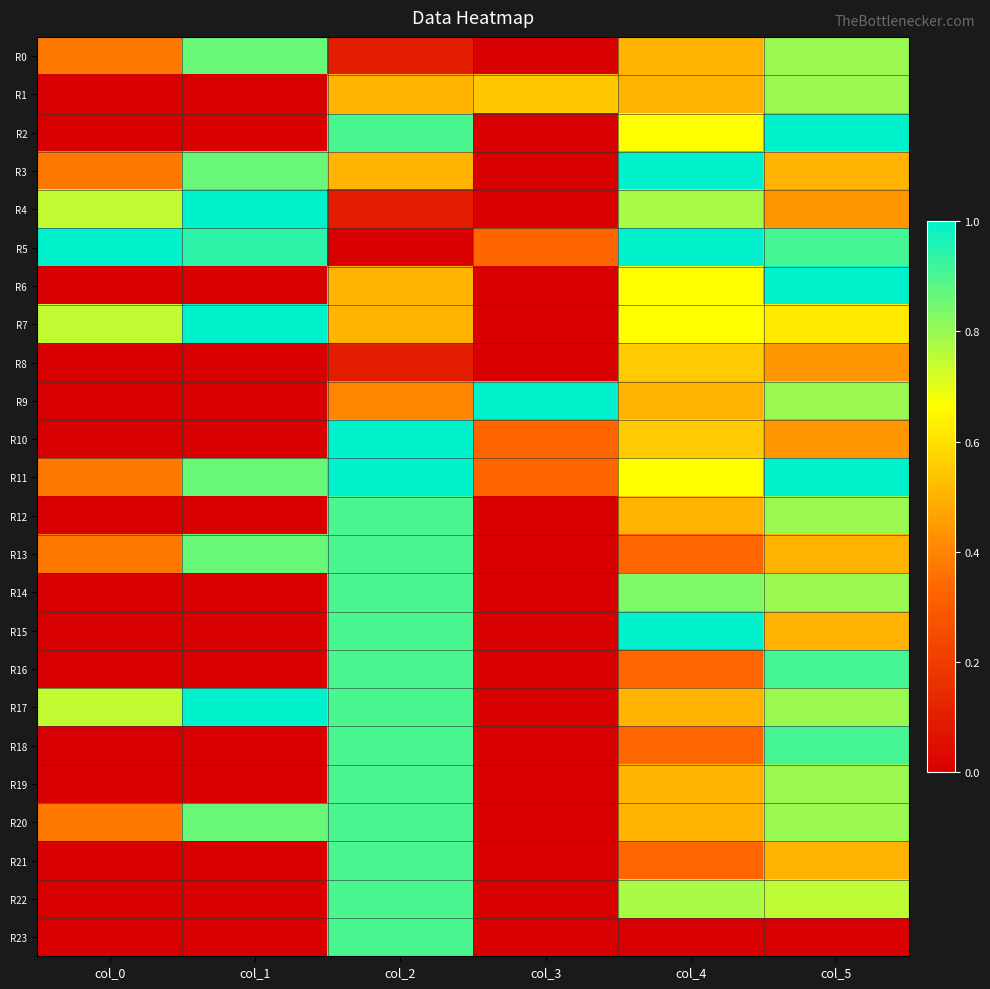

Which label corresponds to the largest value in the chart?

col_5